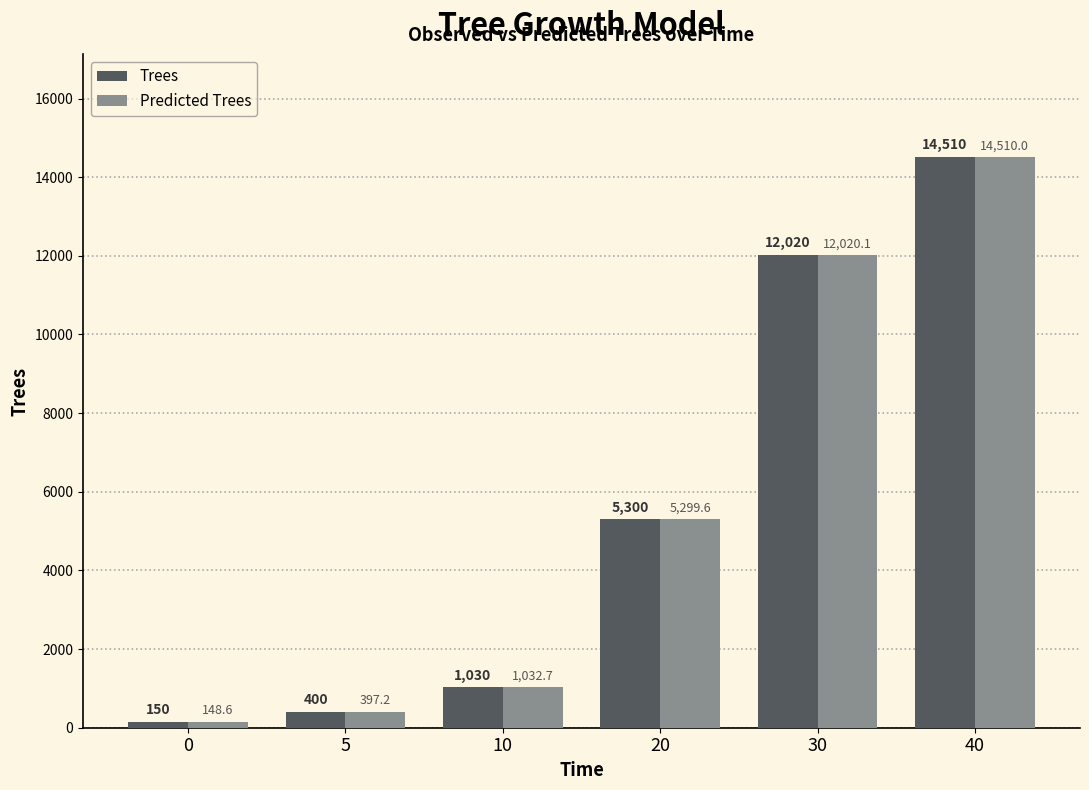

What is the difference between the second highest and minimum values in the Trees series?

11870.0